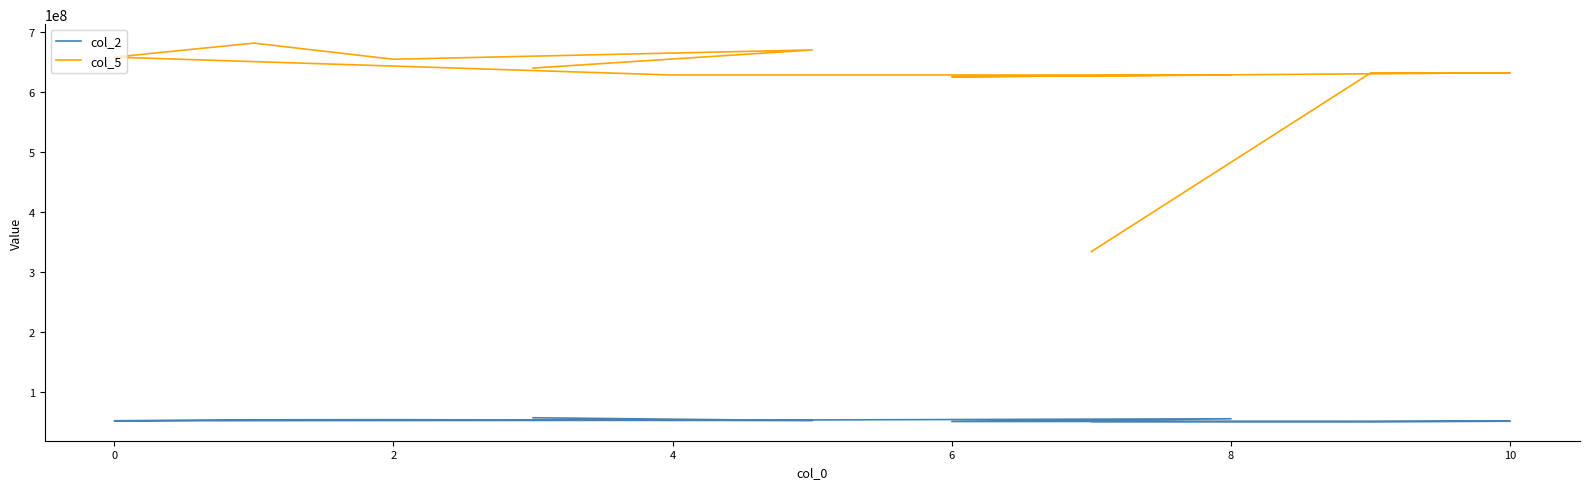

True or false: col_2 and col_5 intersect in this chart.

False